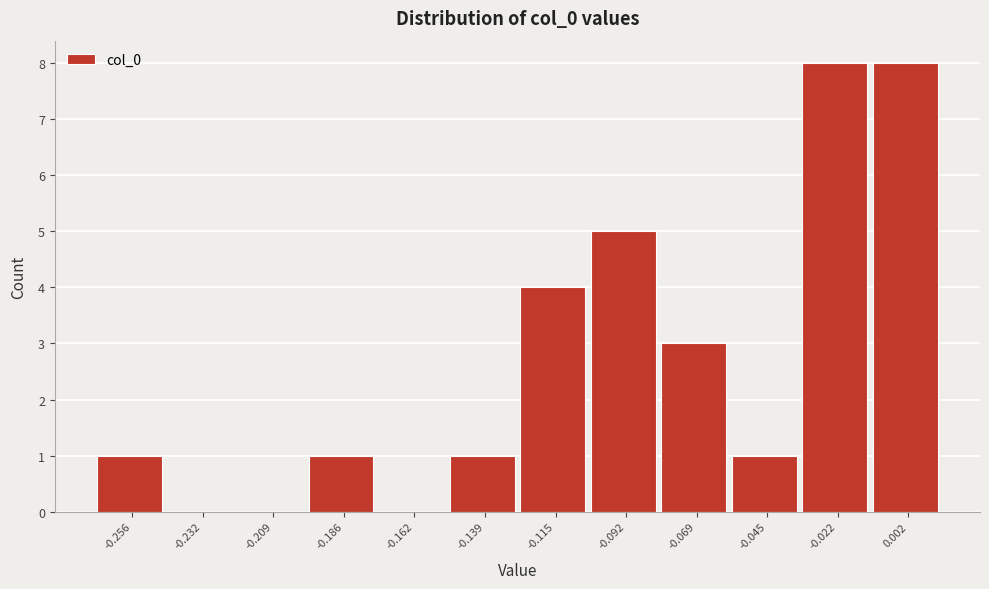

Reading left to right, extract all data points from this chart.

-0.256=1	-0.232=0	-0.209=0	-0.186=1	-0.162=0	-0.139=1	-0.115=4	-0.092=5	-0.069=3	-0.045=1	-0.022=8	0.002=8